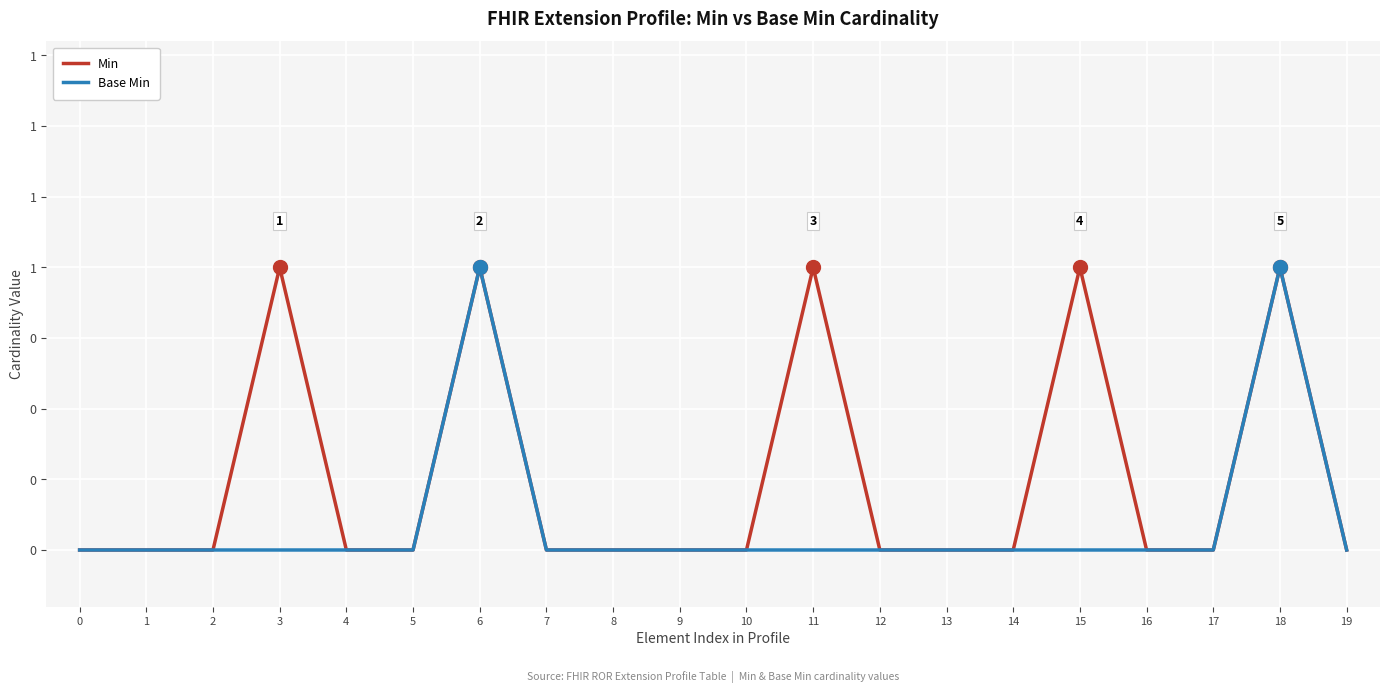

What is the highest value of the Base Min series?

1